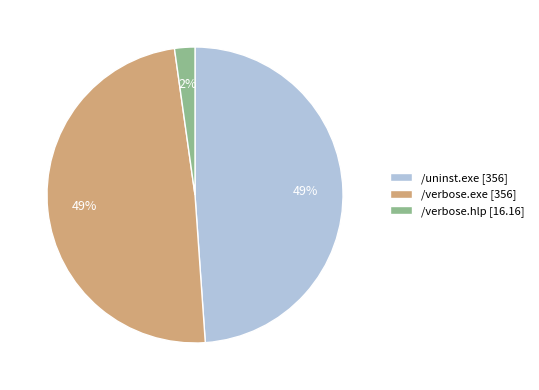

To the nearest percent, what is the difference between the largest and smallest slice percentages?

47%